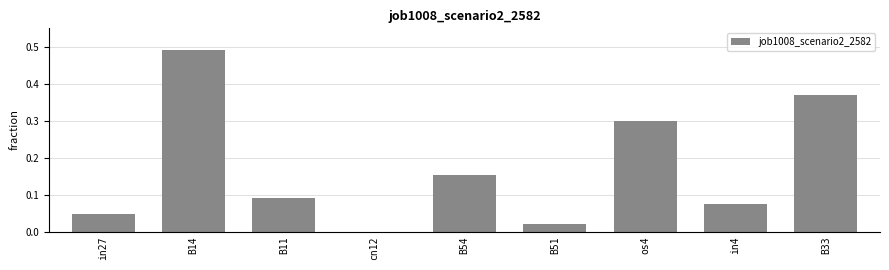

True or false: the data shows 0.0 at in27.

True